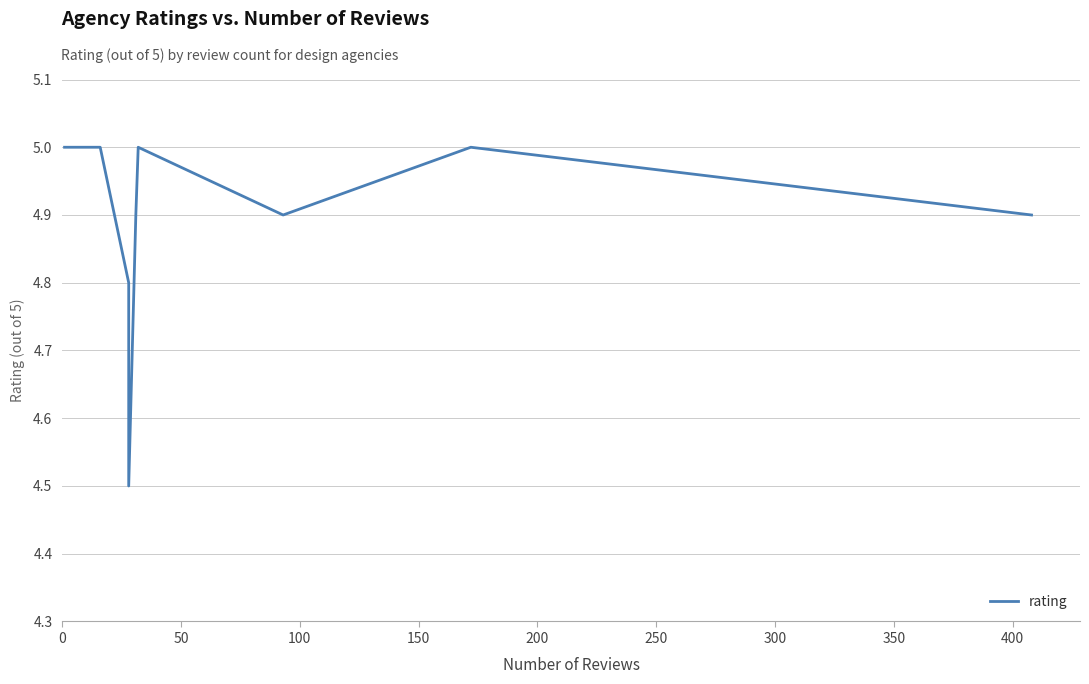

What is the difference between the second highest and minimum values?

0.5